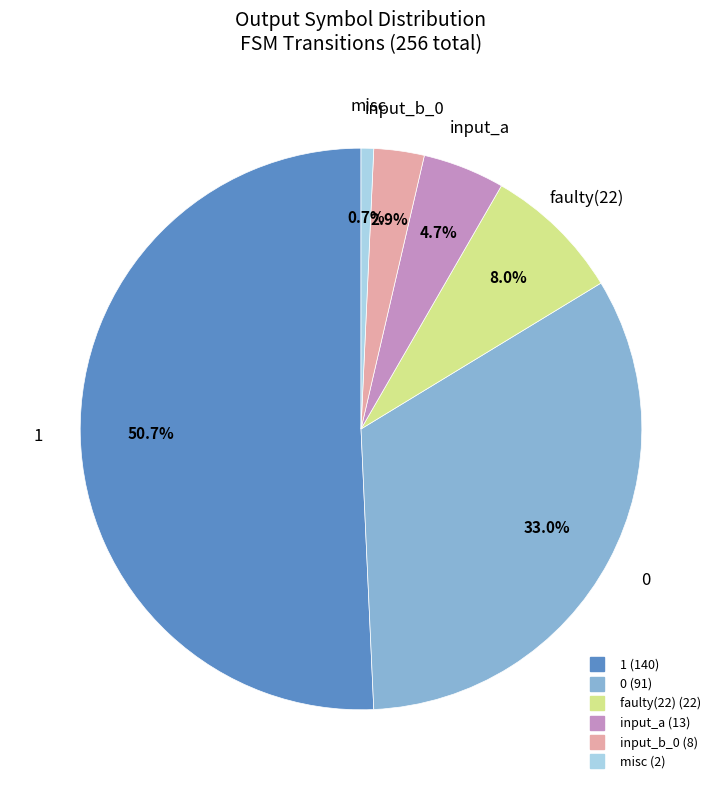

Is there any slice that represents more than half of the pie?

Yes